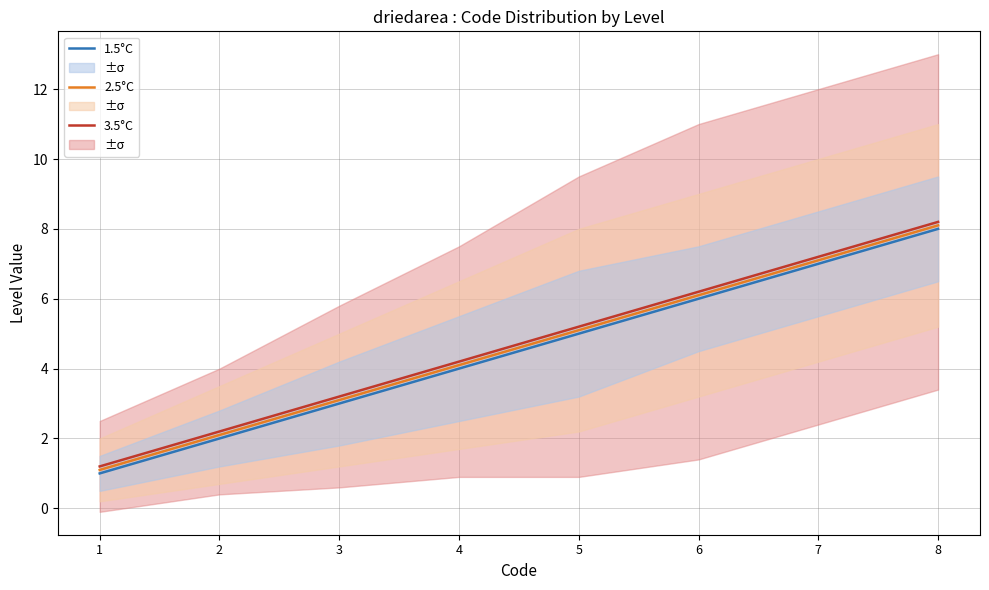

Where does the 1.5°C series first go above 5?

6